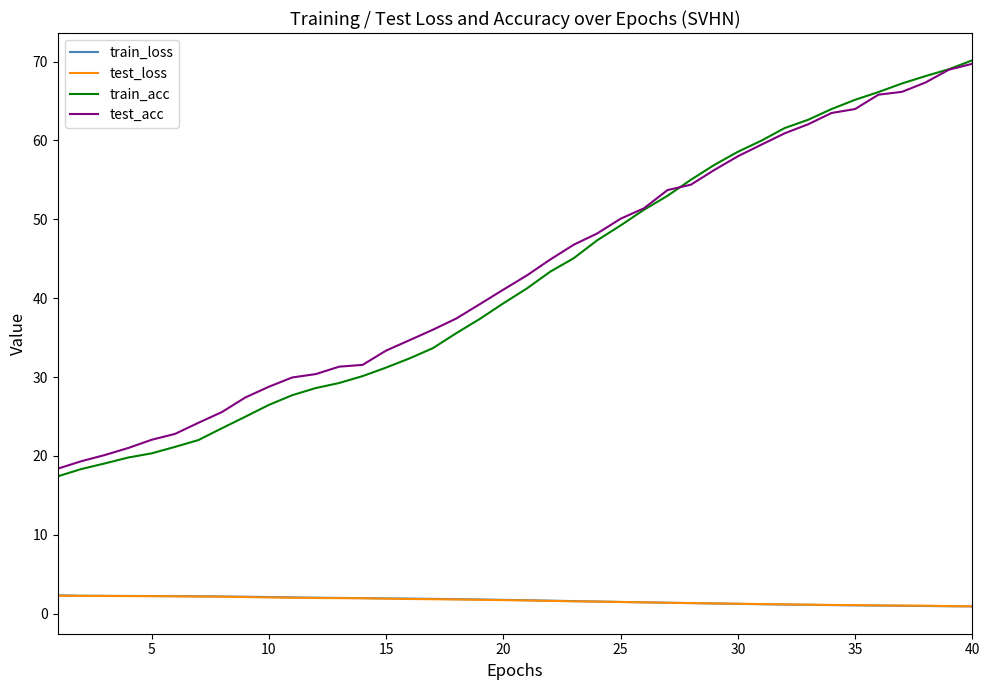

True or false: test_loss and train_acc cross at least once.

False